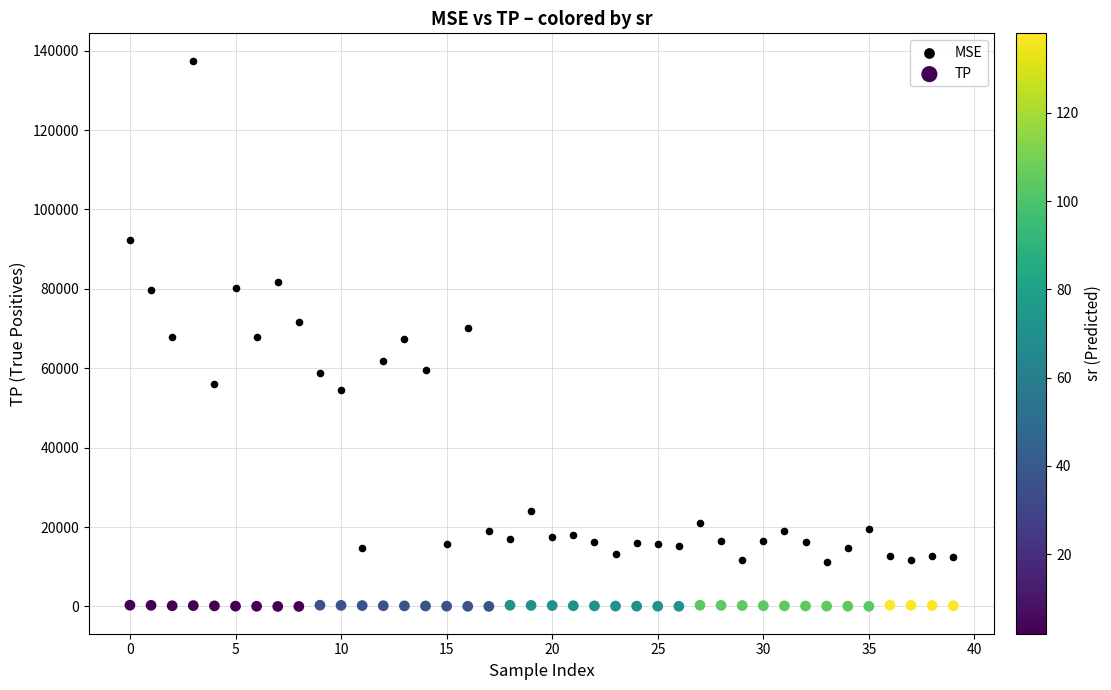

Which series reaches the minimum Y coordinate?

TP